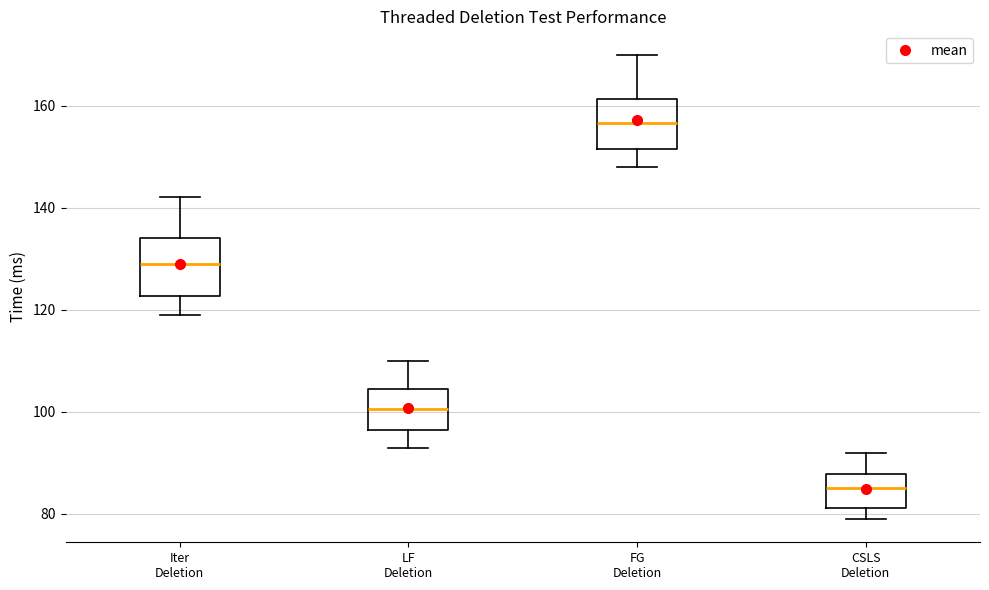

Reading left to right, transcribe this box plot: for each box, give where its median line is, the range the box spans, and where its two whiskers end, as read against the y-axis. The values are not printed on the chart, so give them approximately, as read against the axis.

Iter Deletion: median 130, box 122 to 134, whiskers 120 to 142
LF Deletion: median 100, box 96 to 104, whiskers 94 to 110
FG Deletion: median 156, box 152 to 162, whiskers 148 to 170
CSLS Deletion: median 86, box 82 to 88, whiskers 80 to 92